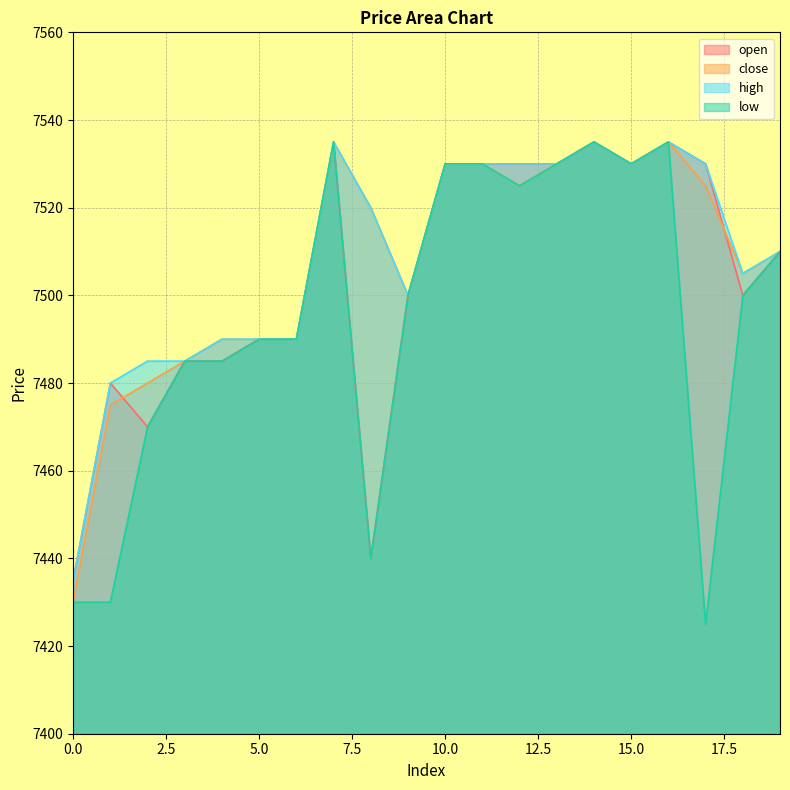

True or false: low and open intersect in this chart.

False